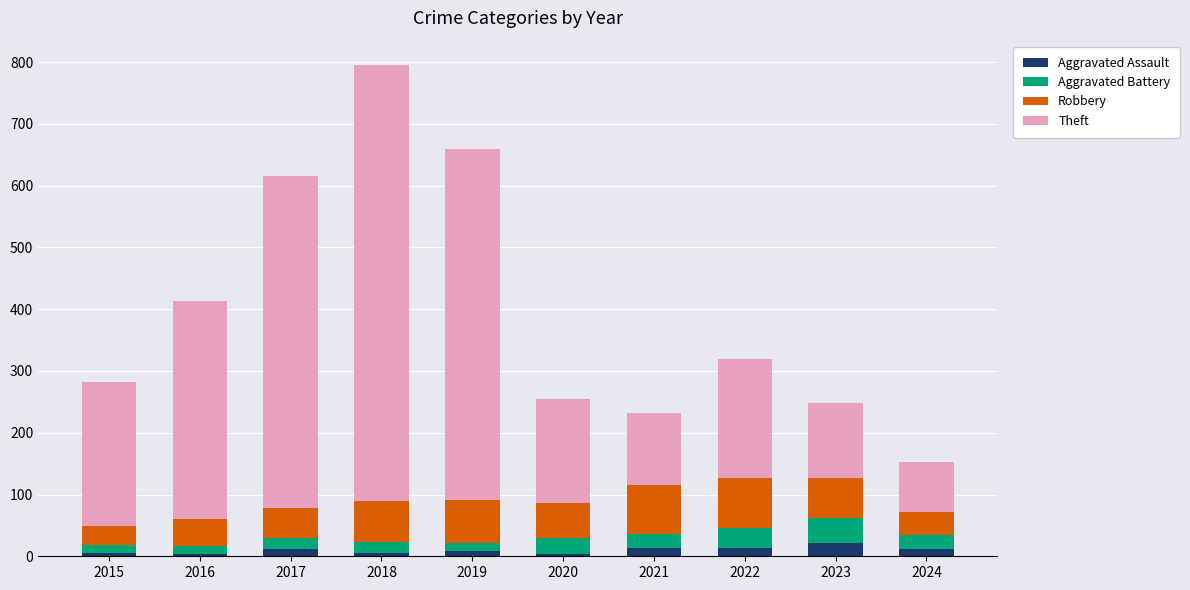

What are all the series names shown in the legend?

Aggravated Assault, Aggravated Battery, Robbery, Theft